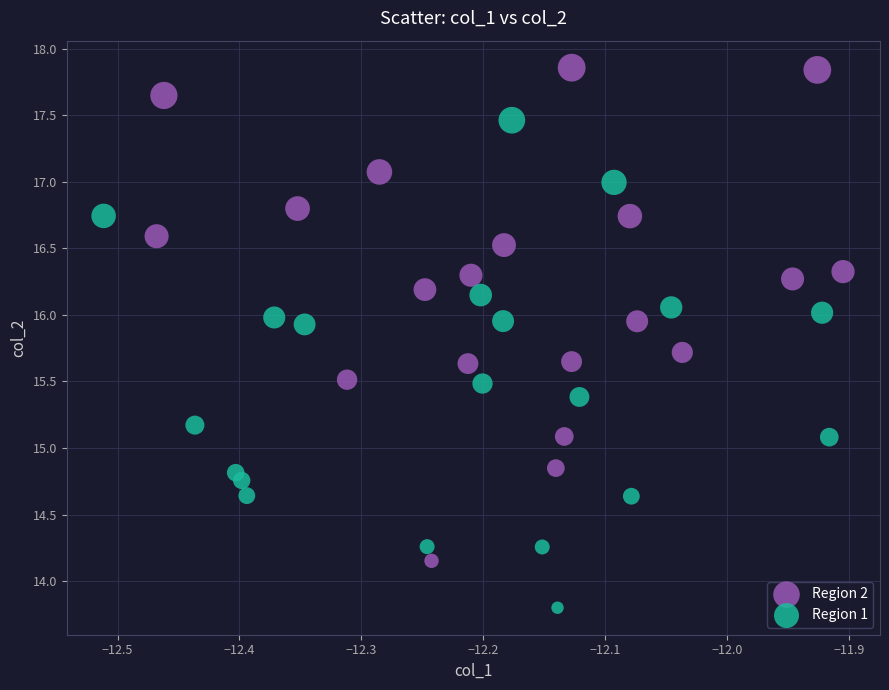

Which series reaches the minimum Y coordinate?

Region 1